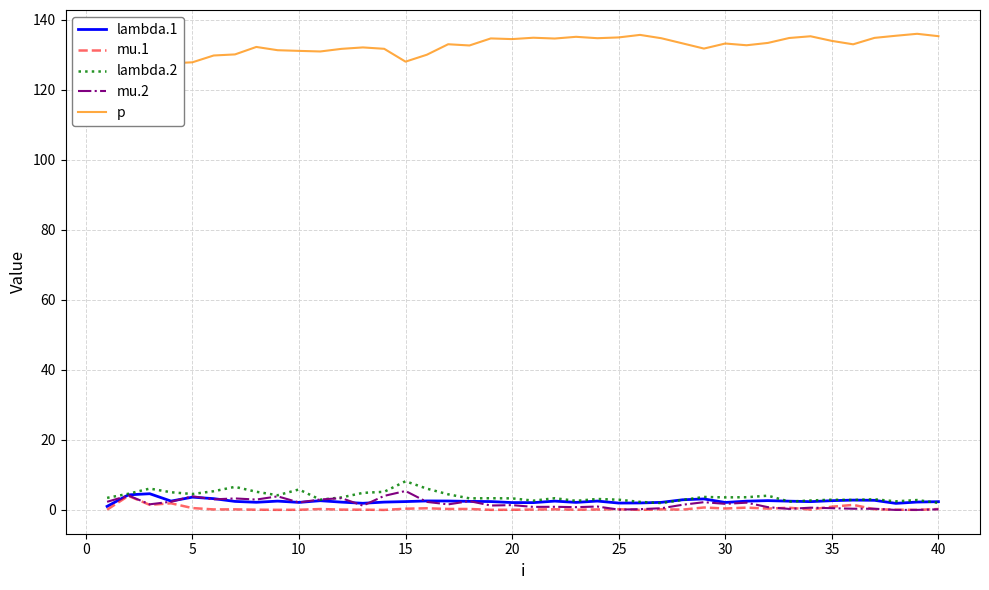

How many values in the lambda.1 series are below 2?

5